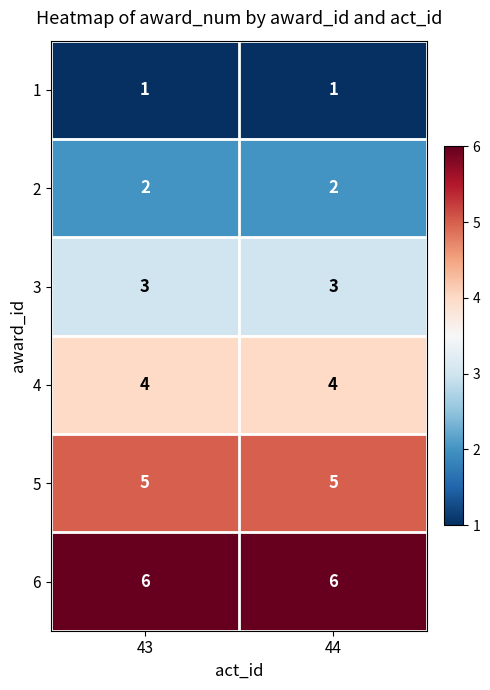

What is the maximum value shown in the chart?

6